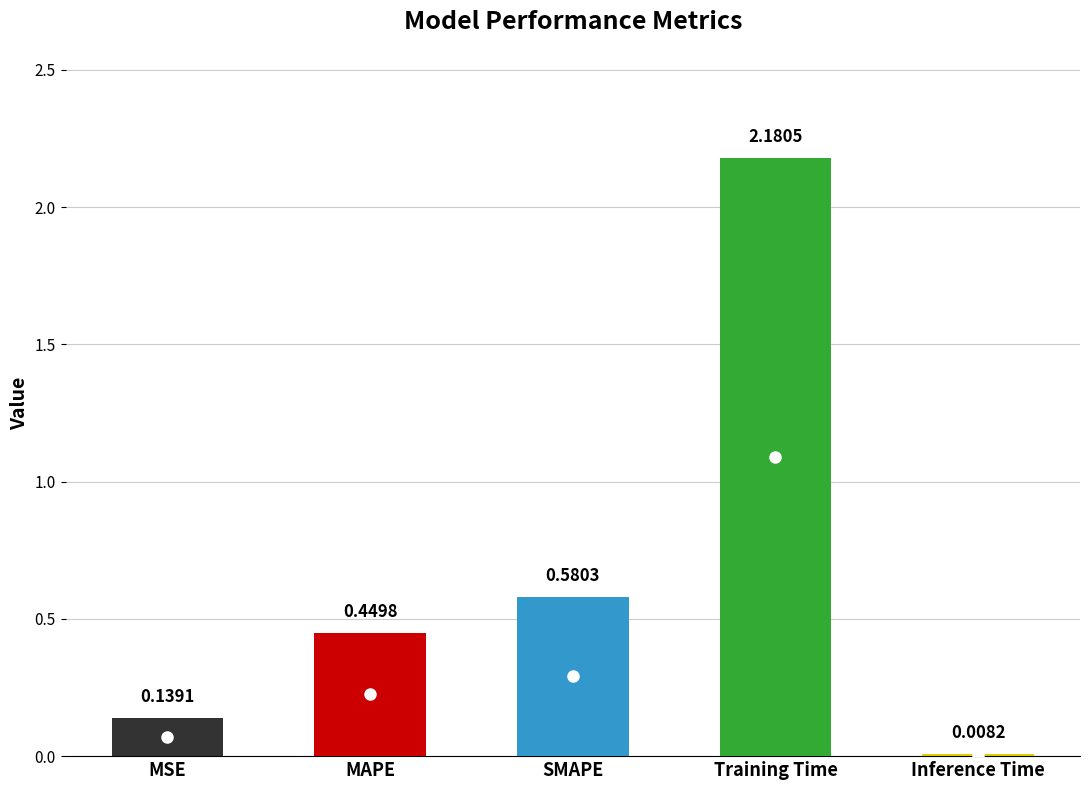

What is the difference between the values at SMAPE and Training Time?

1.6